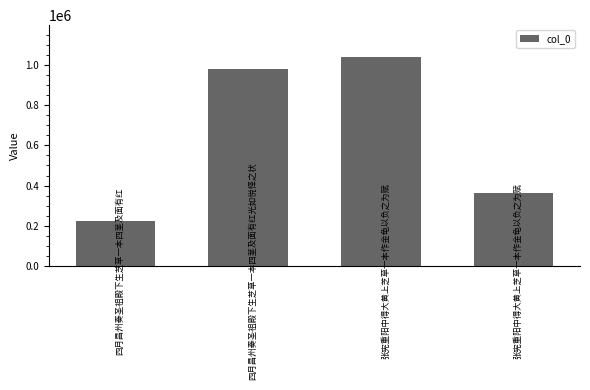

Reading left to right, extract all data points from this chart.

四月昌州奏圣祖殿下生芝草一本四茎及面有红=225855	四月昌州奏圣祖殿下生芝草一本四茎及面有红光如悦怿之状=976463	张宪重阳中得大黄上芝草一本作金龟以负之为赋=1040282	张宪重阳中得大黄上芝草一本作金龟以负之为赋=361258